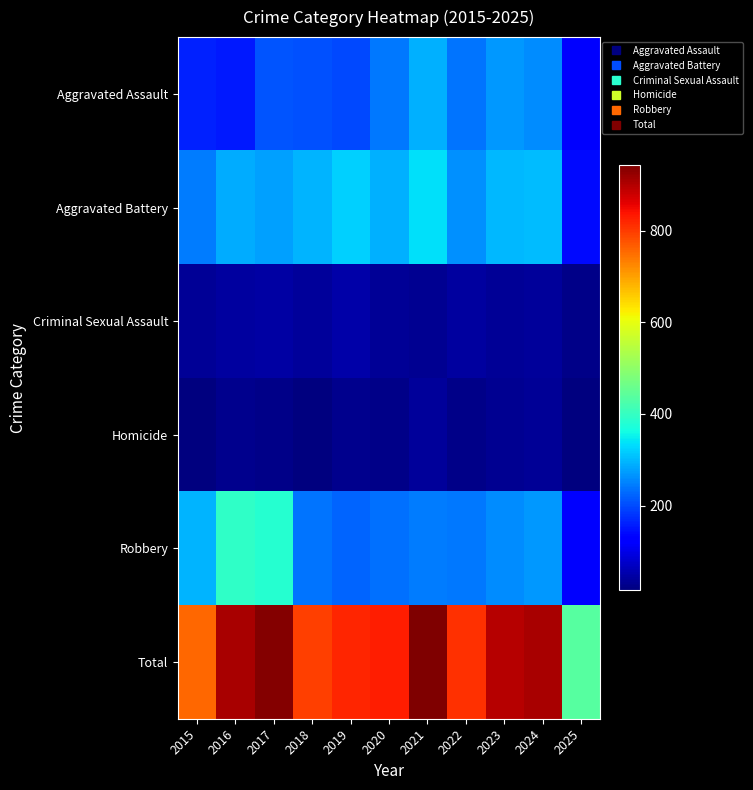

Which has a higher value, 2018 or 2023?

2023